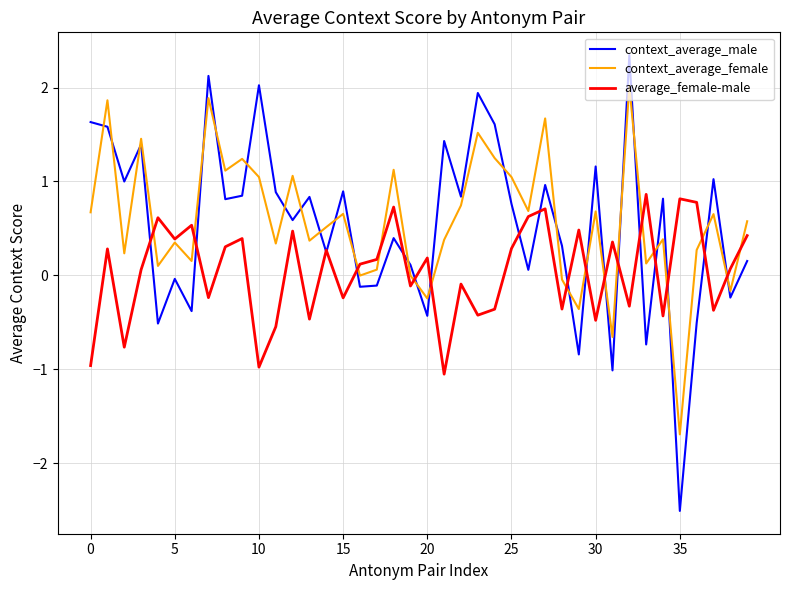

List the series in order of their peak value, highest first.

context_average_male, context_average_female, average_female-male